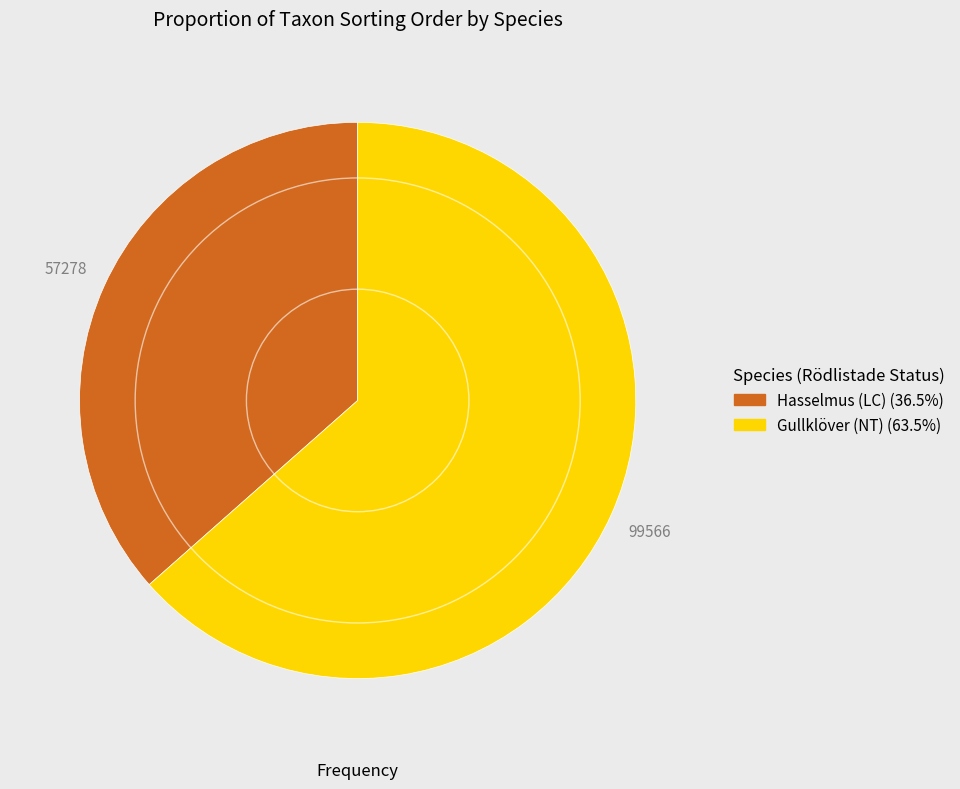

Combined, do Gullklöver (NT) and Hasselmus (LC) account for over 50%?

Yes